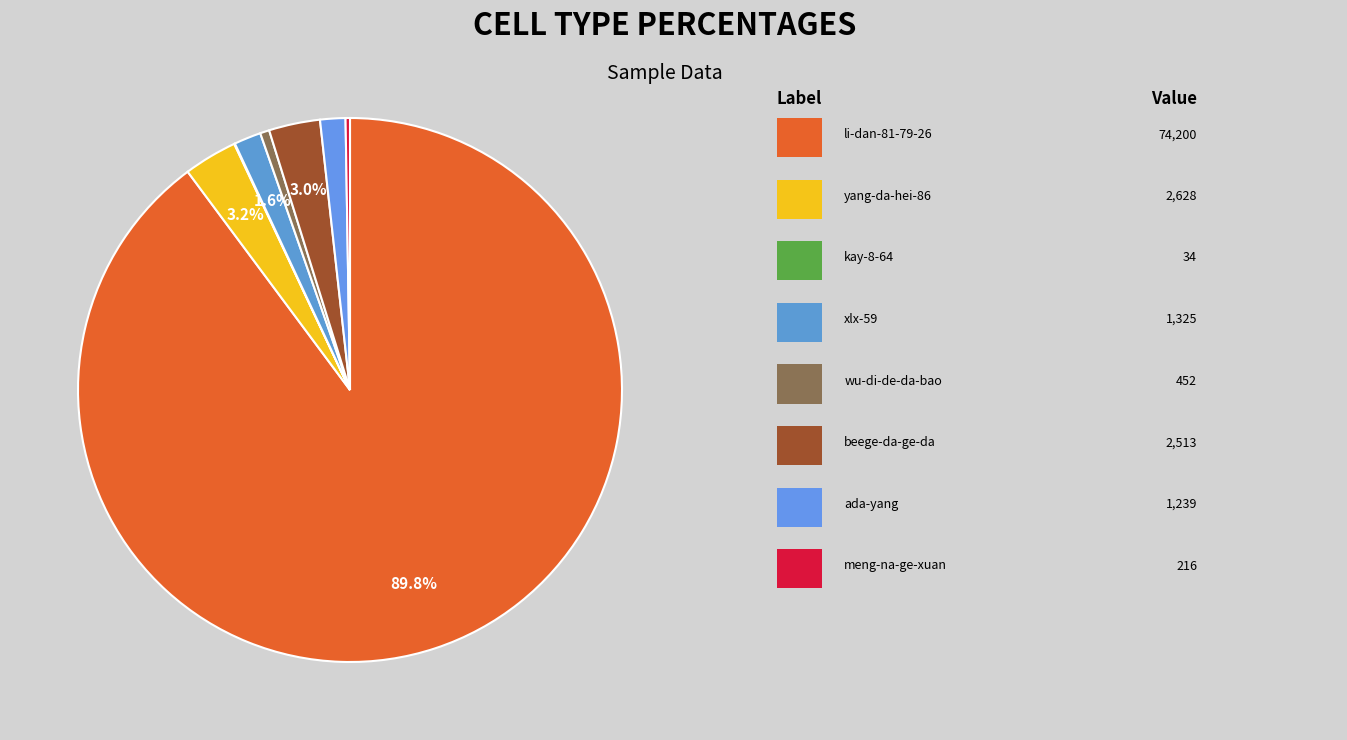

To the nearest percent, what is the difference between the largest and smallest slice percentages?

90%